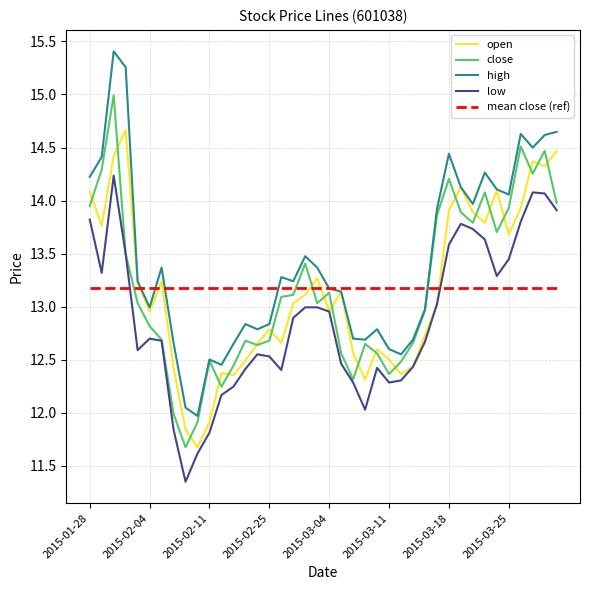

What are all the series names shown in the legend?

open, close, high, low, mean close (ref)